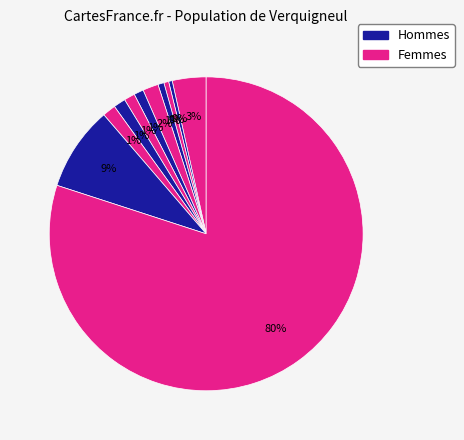

Count the number of slices in the pie.

11